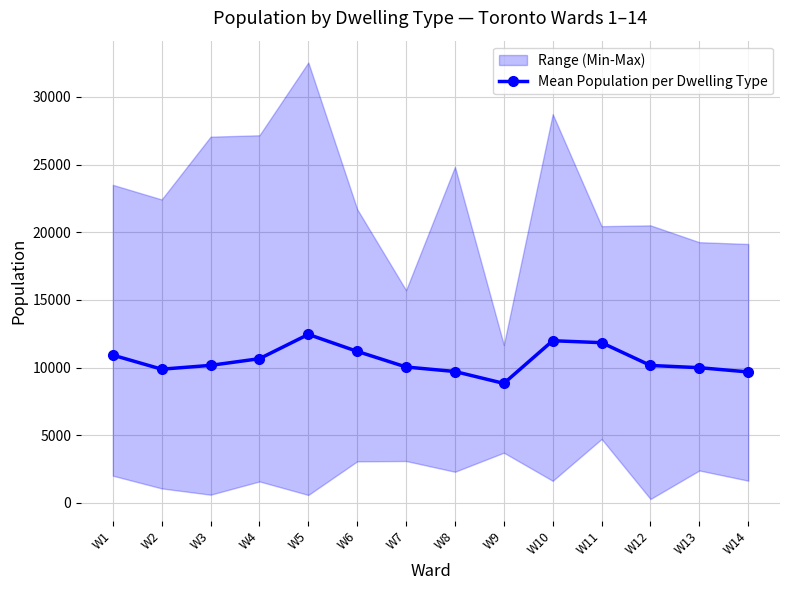

Rank the categories by value from lowest to highest.

W9, W14, W8, W2, W13, W7, W12, W3, W4, W1, W6, W11, W10, W5